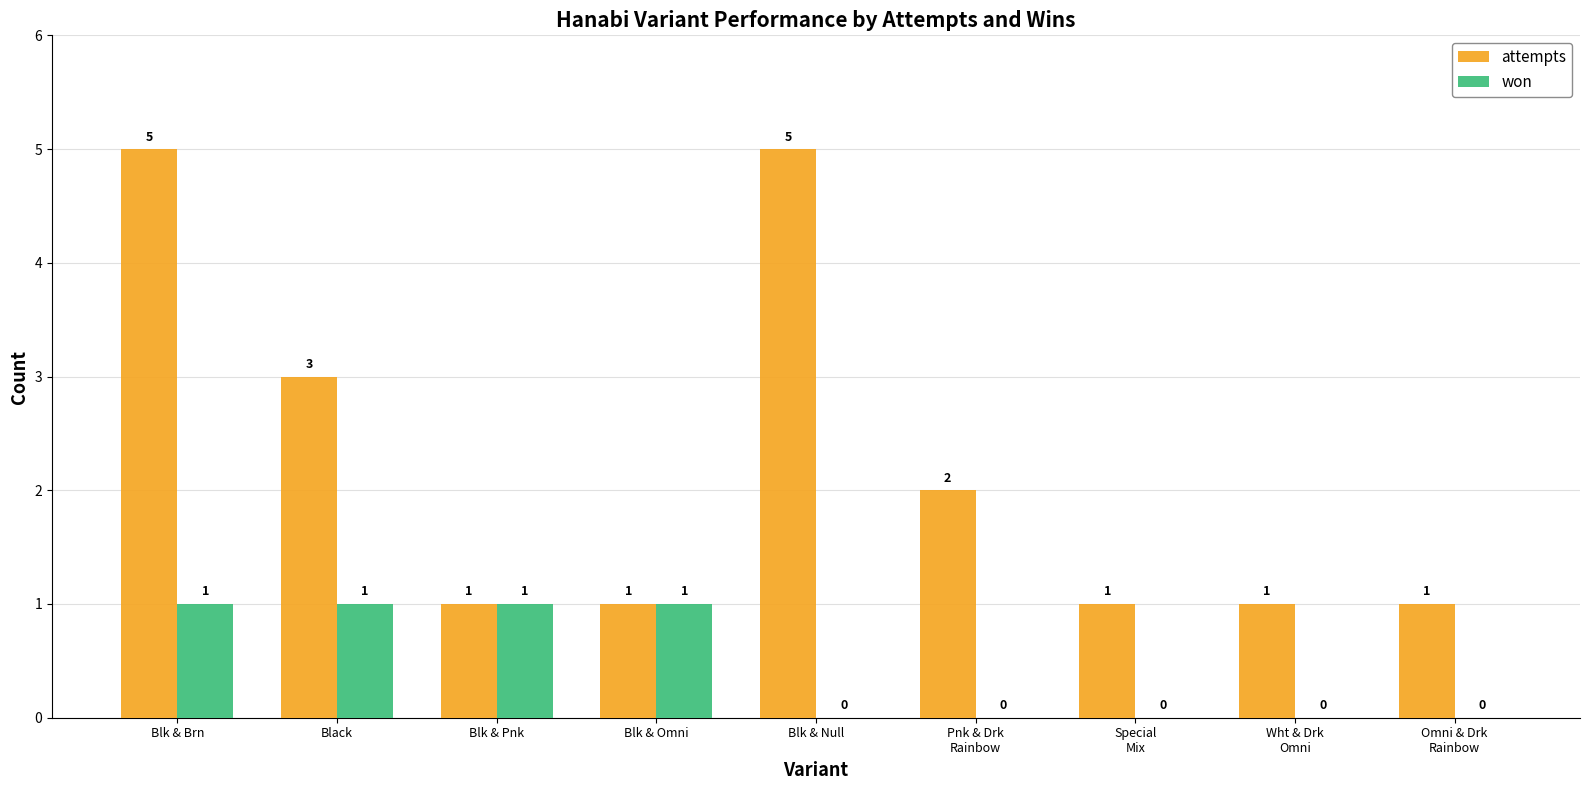

Reading left to right, what are all the values shown in this chart?

attempts: 5	3	1	1	5	2	1	1	1
won: 1	1	1	1	0	0	0	0	0